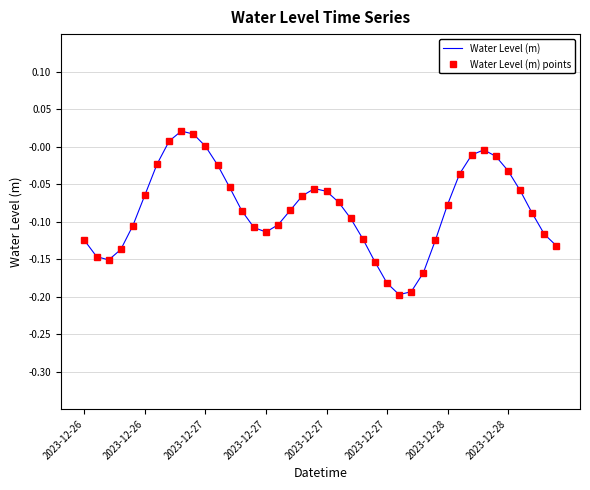

Reading left to right, transcribe all the data shown in this chart.

Water Level (m): -0.1	-0.1	-0.2	-0.1	-0.1	-0.1	-0.0	0.0	0.0	0.0	0.0	-0.0	-0.1	-0.1	-0.1	-0.1	-0.1	-0.1	-0.1	-0.1	-0.1	-0.1	-0.1	-0.1	-0.2	-0.2	-0.2	-0.2	-0.2	-0.1	-0.1	-0.0	-0.0	-0.0	-0.0	-0.0	-0.1	-0.1	-0.1	-0.1
Water Level (m) points: -0.1	-0.1	-0.2	-0.1	-0.1	-0.1	-0.0	0.0	0.0	0.0	0.0	-0.0	-0.1	-0.1	-0.1	-0.1	-0.1	-0.1	-0.1	-0.1	-0.1	-0.1	-0.1	-0.1	-0.2	-0.2	-0.2	-0.2	-0.2	-0.1	-0.1	-0.0	-0.0	-0.0	-0.0	-0.0	-0.1	-0.1	-0.1	-0.1